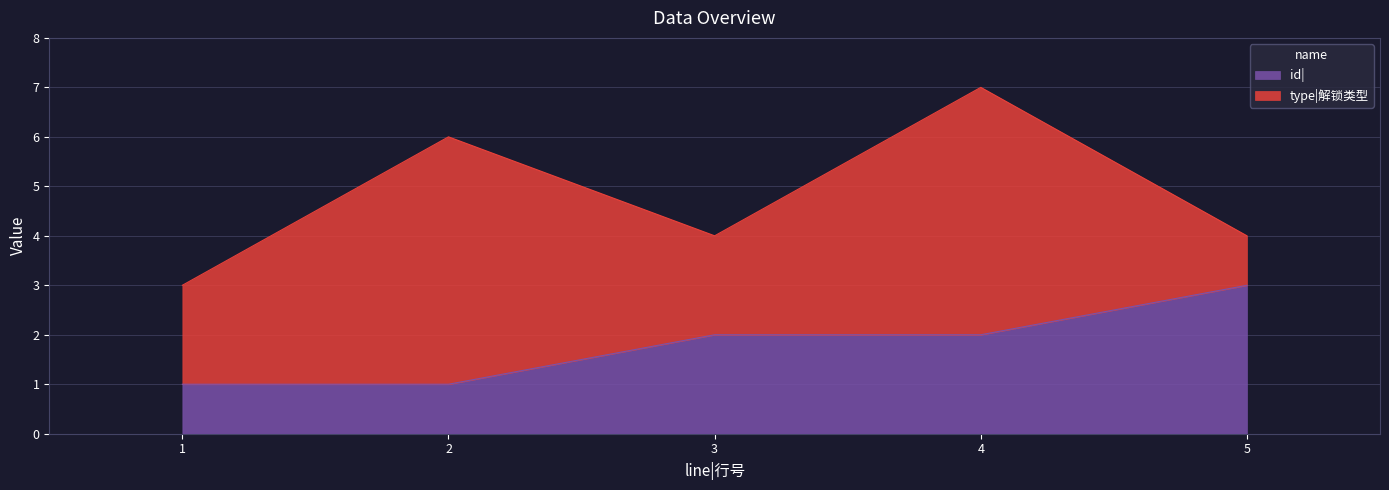

Rank the categories by value from highest to lowest.

5, 3, 4, 1, 2